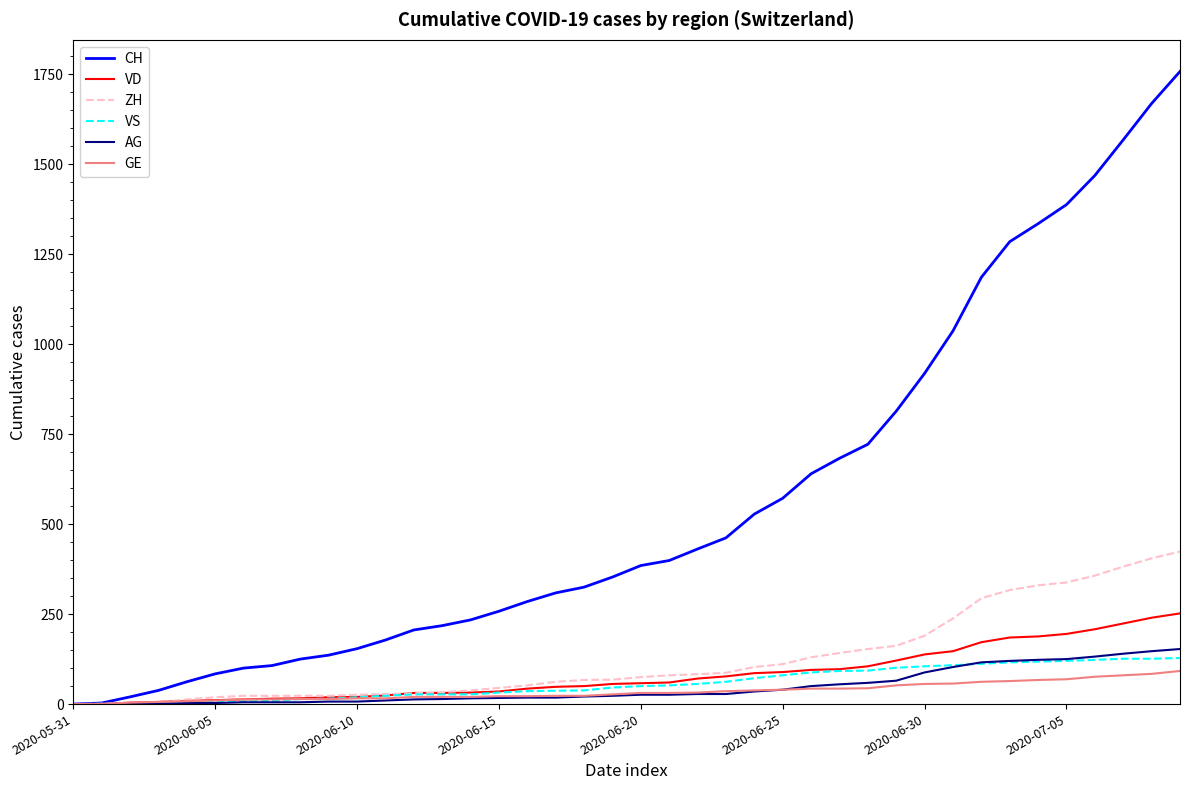

What is the difference between the maximum and minimum values in the VD series?

252